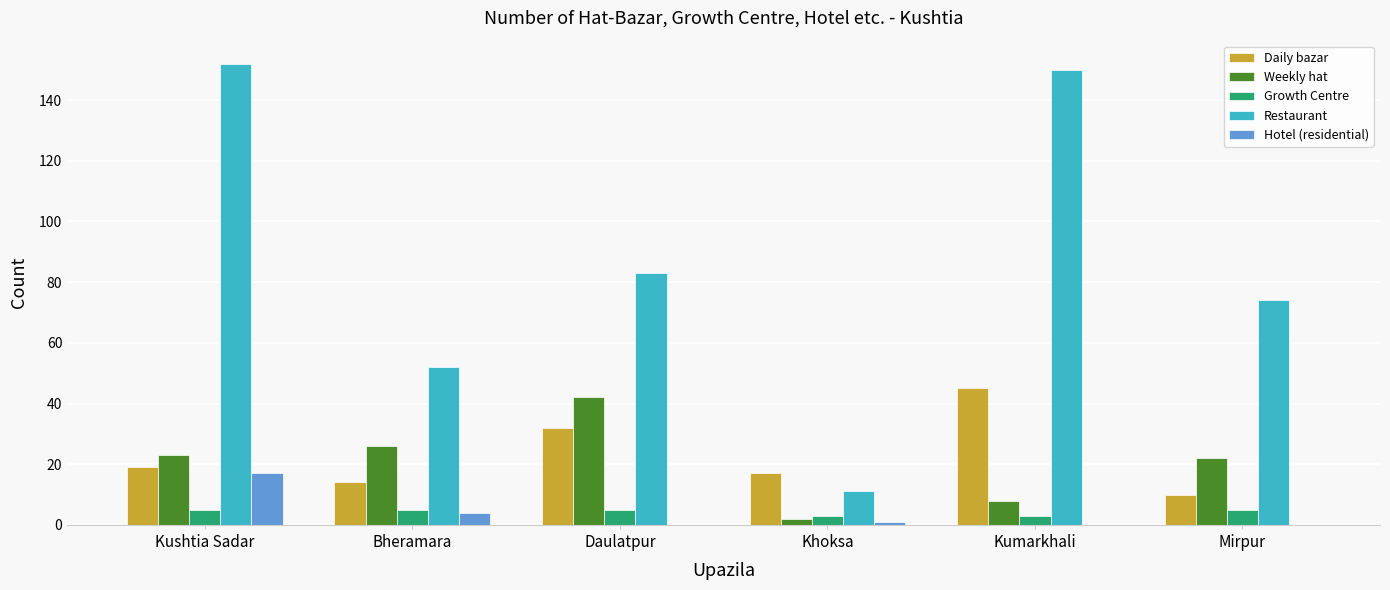

True or false: Hotel (residential) has a value of 0 at Mirpur.

True